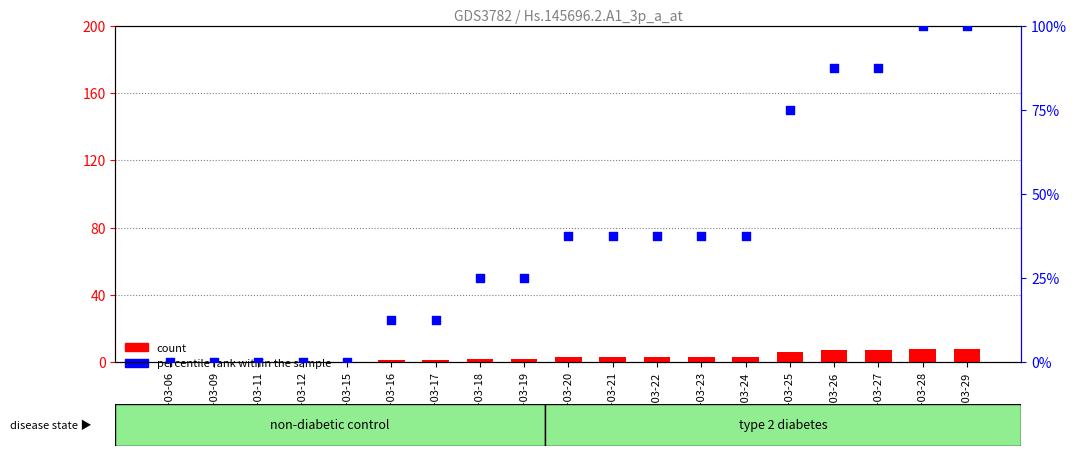

What is the total value across all series at 2020-03-22?

40.5